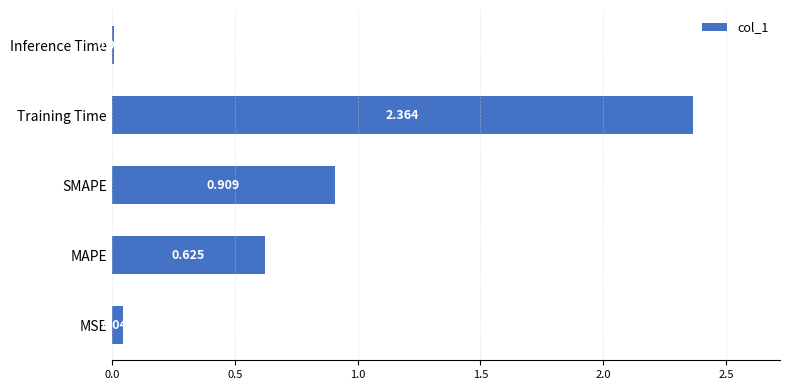

Rank the categories by value from highest to lowest.

Training Time, SMAPE, MAPE, MSE, Inference Time